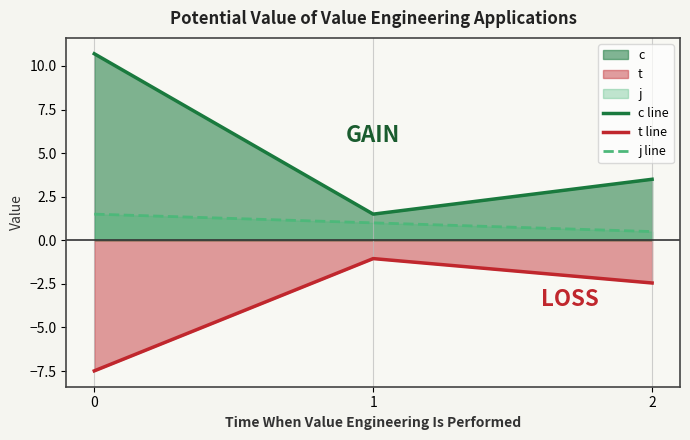

List the labels in order of t line value, smallest first.

0, 2, 1